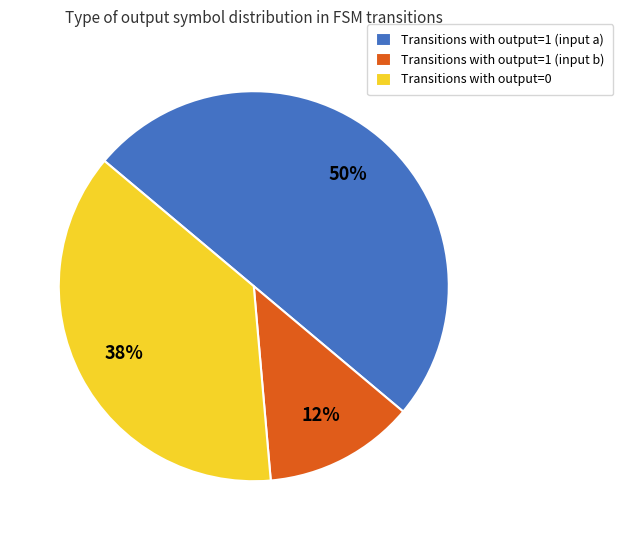

Which has a higher value, Transitions with output=1 (input a) or Transitions with output=0?

Transitions with output=1 (input a)